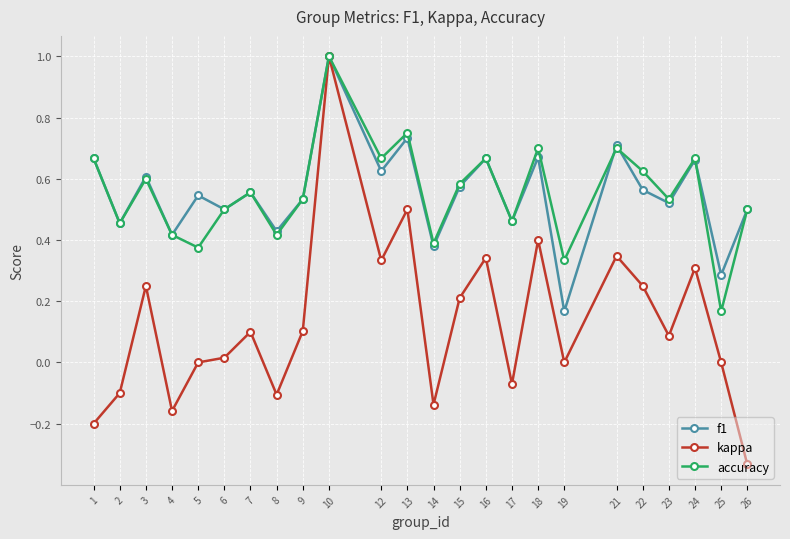

Which series changed the most between 23 and 24?

kappa